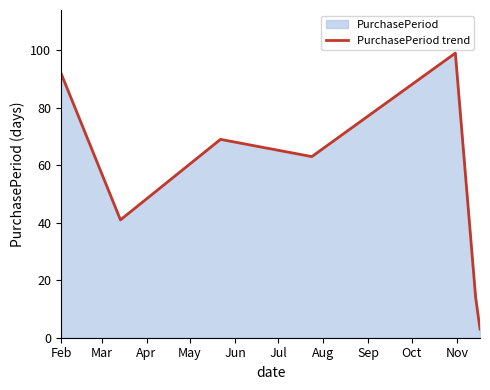

Reading right to left, what are all the values shown in this chart?

3	14	99	63	69	41	92